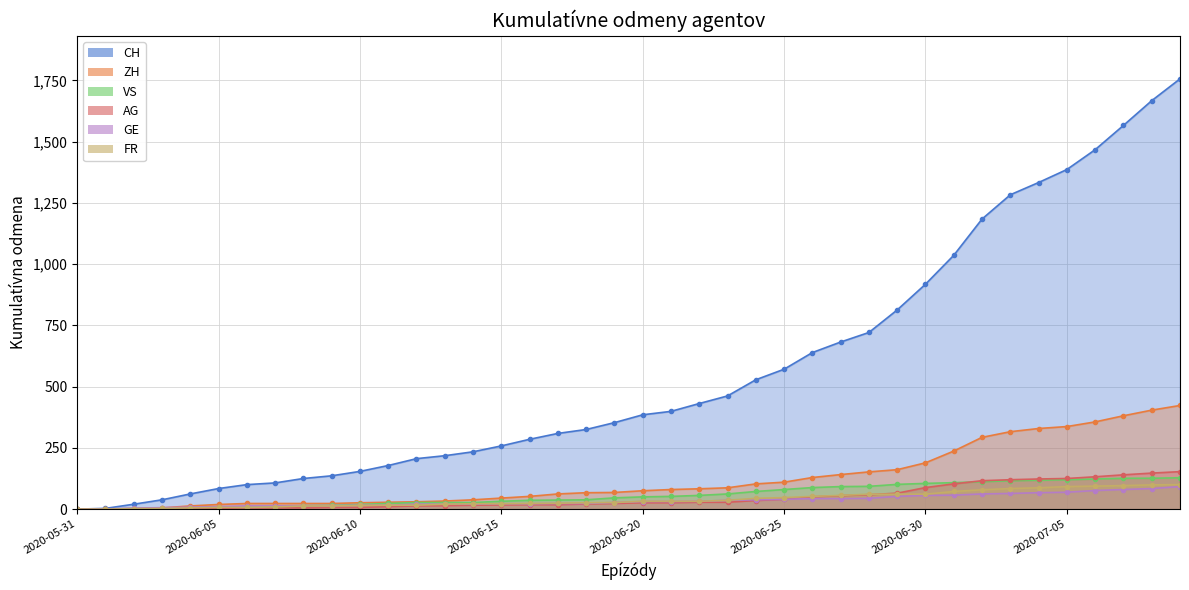

True or false: GE and CH cross at least once.

False